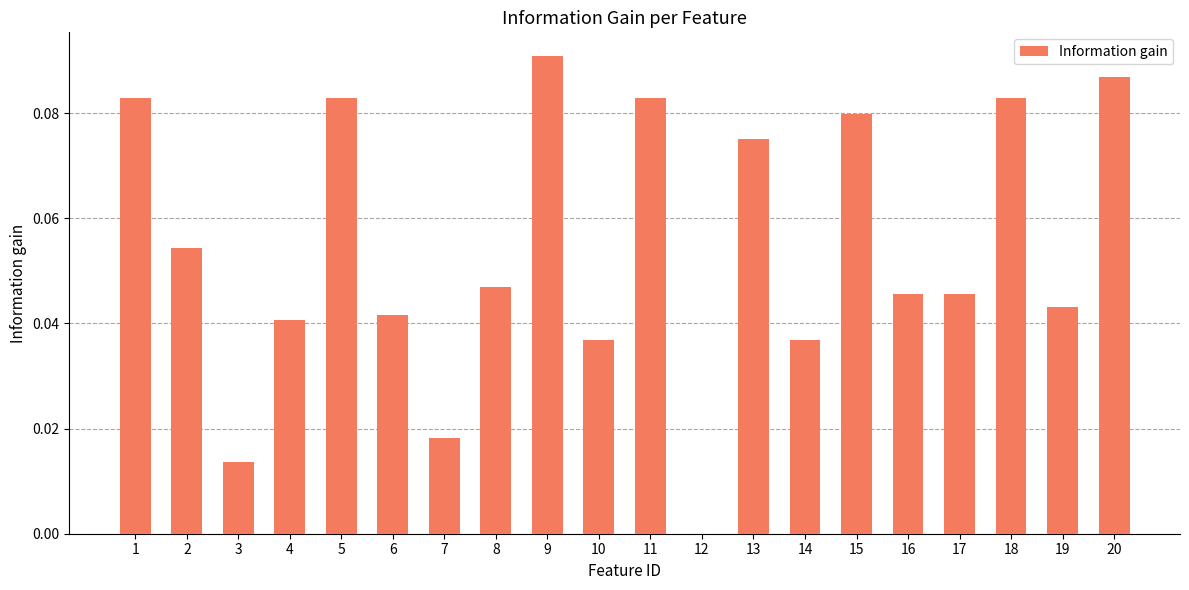

How many data points does each series have?

20